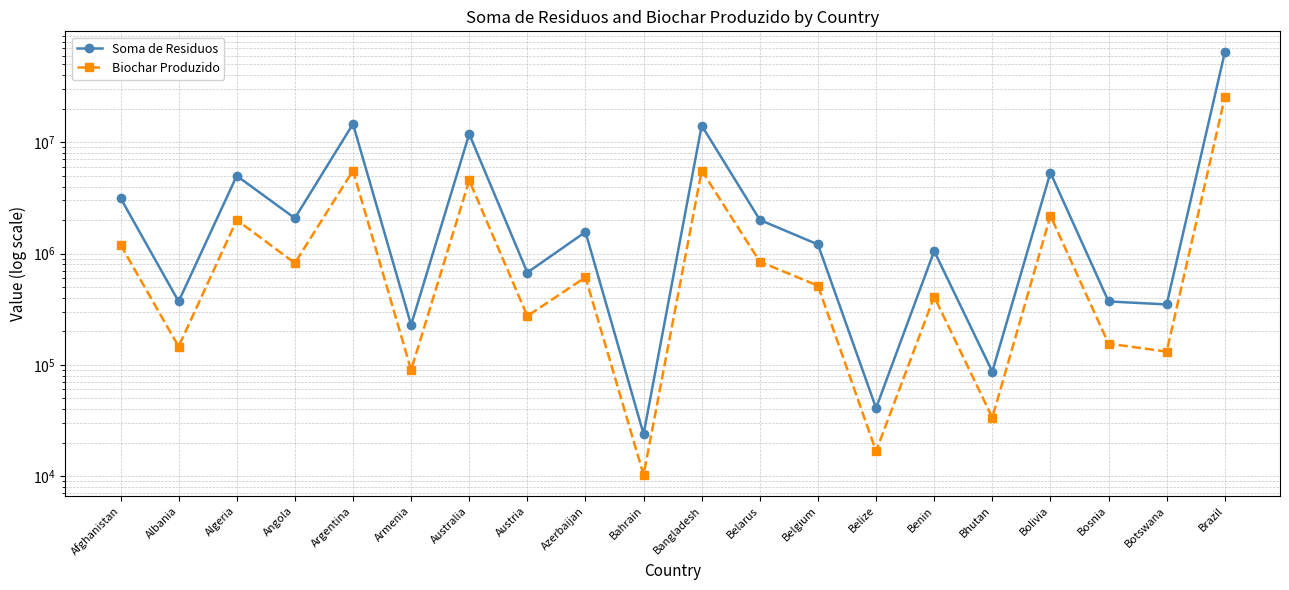

How many series are shown in this chart?

2